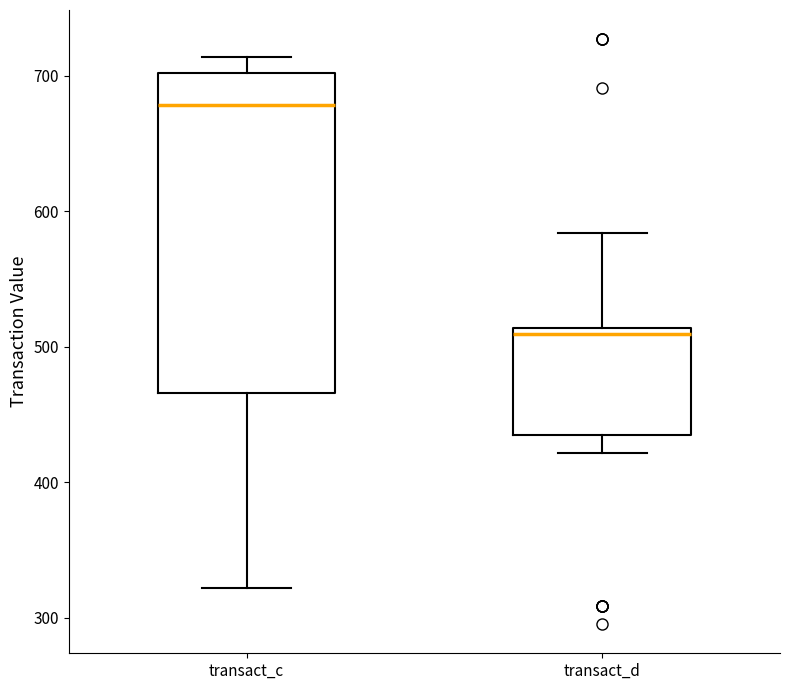

Reading left to right, read every box against the y-axis: the position of its median line, the range the box covers, and the ends of its whiskers. The values are not printed on the chart, so give them approximately, as read against the axis.

transact_c: median 680, box 470 to 700, whiskers 320 to 710
transact_d: median 510 (just below the box's upper edge), box 440 to 510, whiskers 420 to 580